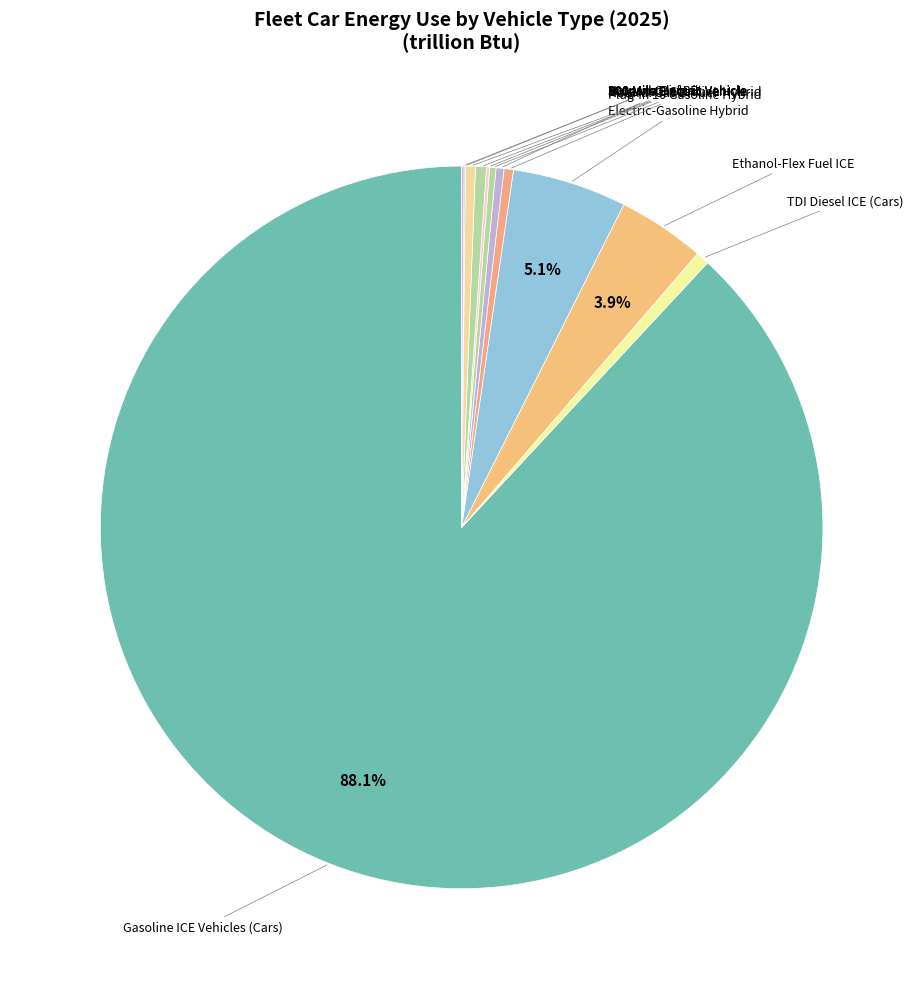

To the nearest percent, what is the difference between the largest and smallest slice percentages?

88%